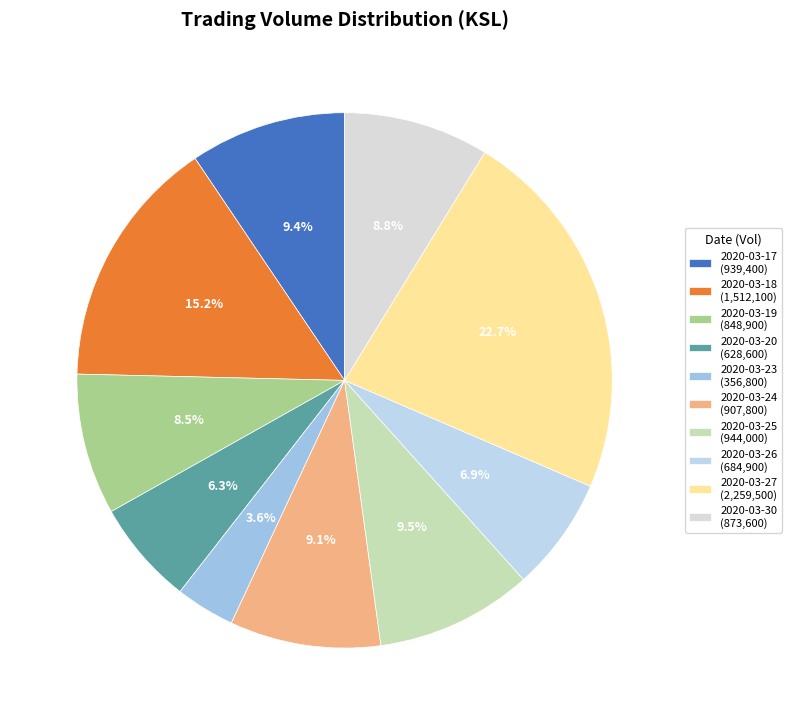

Is the sum of 2020-03-23 and 2020-03-17 greater than half?

No